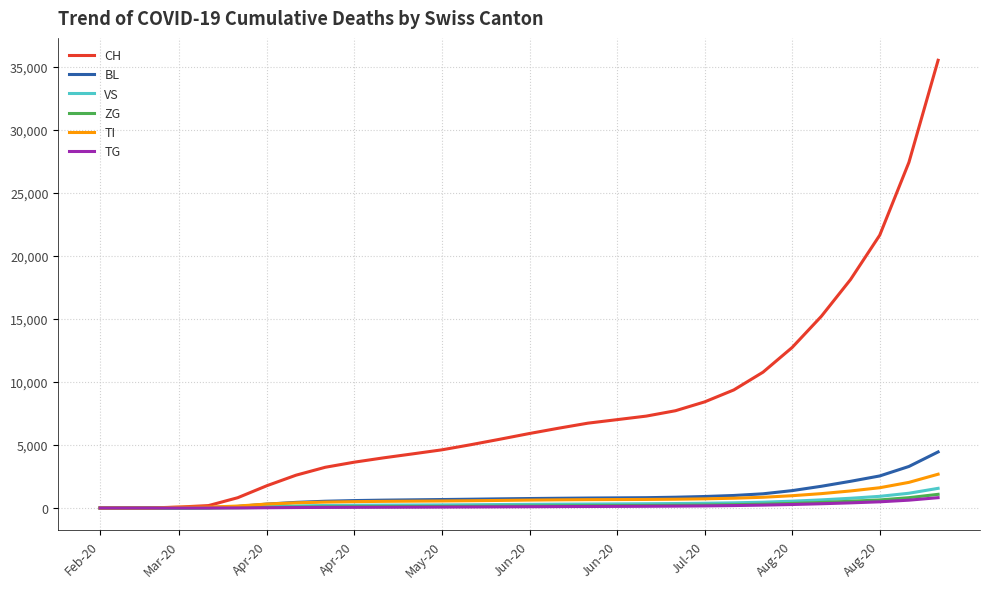

Which series has the largest total across all categories?

CH